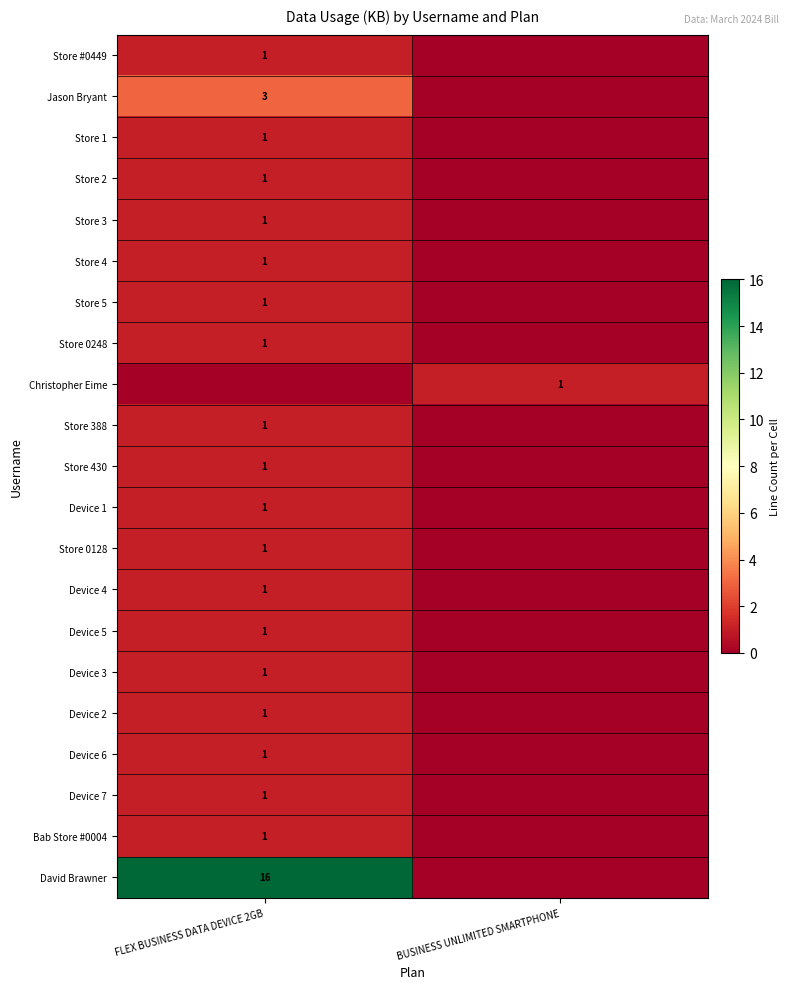

The Store 5 series shows 2 at FLEX BUSINESS DATA DEVICE 2GB. True or false?

False